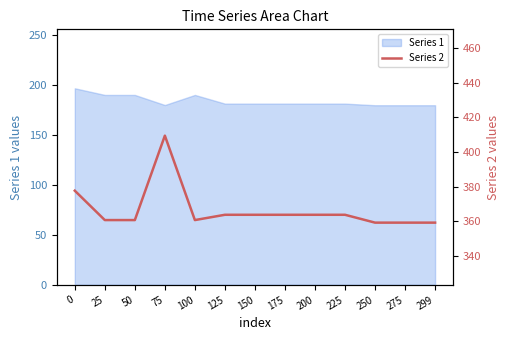

True or false: the data shows 475.4 at 175.

False